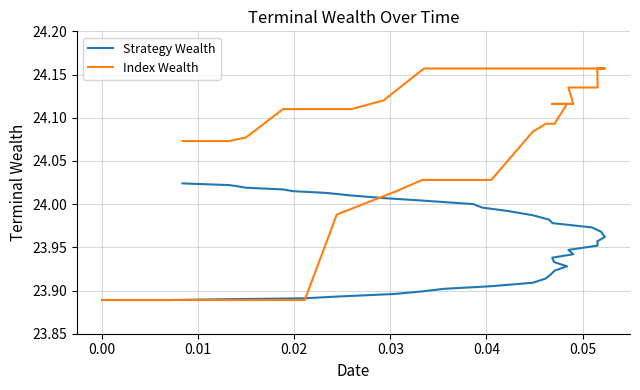

Reading right to left, what are all the values shown in this chart?

Strategy Wealth: 24.0	24.0	24.0	24.0	24.0	24.0	24.0	24.0	24.0	24.0	24.0	24.0	24.0	24.0	24.0	24.0	24.0	24.0	24.0	24.0	24.0	24.0	23.9	23.9	23.9	23.9	23.9	23.9	23.9	23.9	23.9	23.9	23.9	23.9	23.9	23.9	23.9	23.9	23.9	23.9
Index Wealth: 24.1	24.1	24.1	24.1	24.1	24.1	24.1	24.1	24.1	24.1	24.2	24.2	24.2	24.2	24.2	24.2	24.2	24.2	24.2	24.2	24.2	24.1	24.1	24.1	24.1	24.1	24.1	24.1	24.1	24.1	24.1	24.0	24.0	24.0	24.0	24.0	23.9	23.9	23.9	23.9